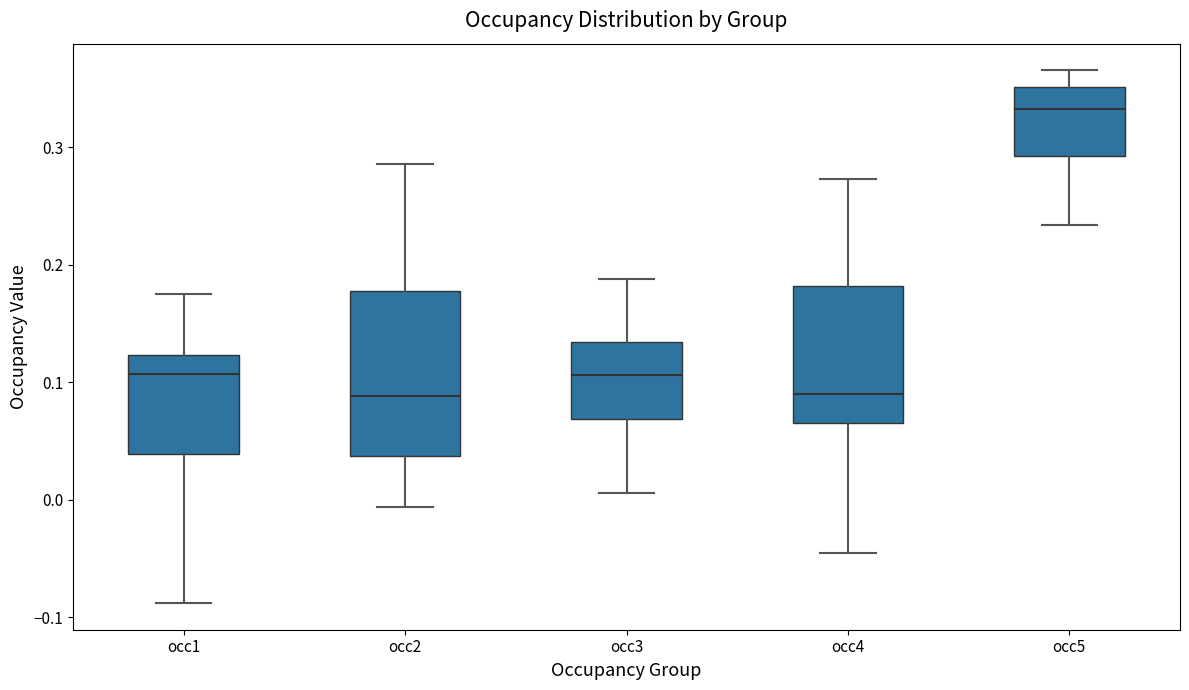

Where does the lower whisker of the box for occ5 end on the y-axis? The values are not printed on the chart, so give them approximately, as read against the axis.

0.23